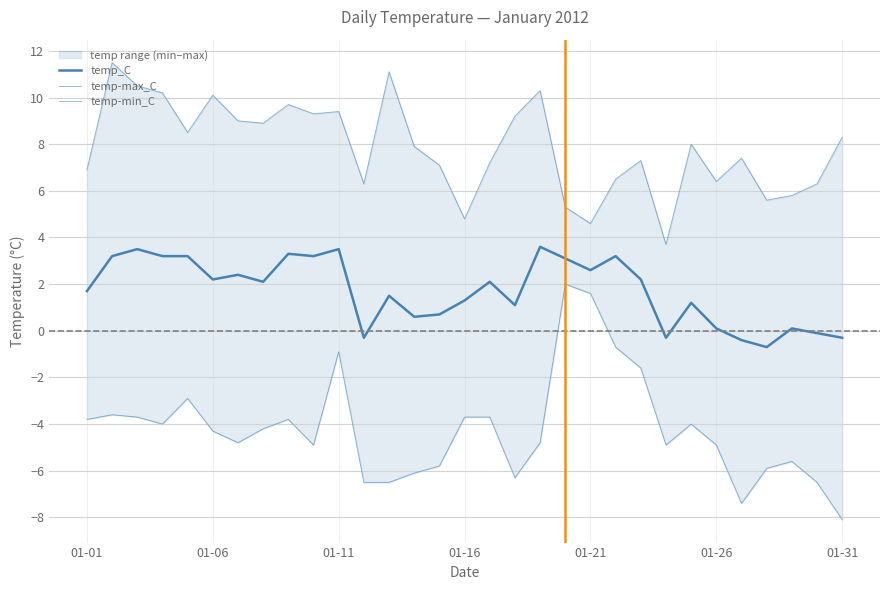

What is the maximum value shown in the chart?

11.5